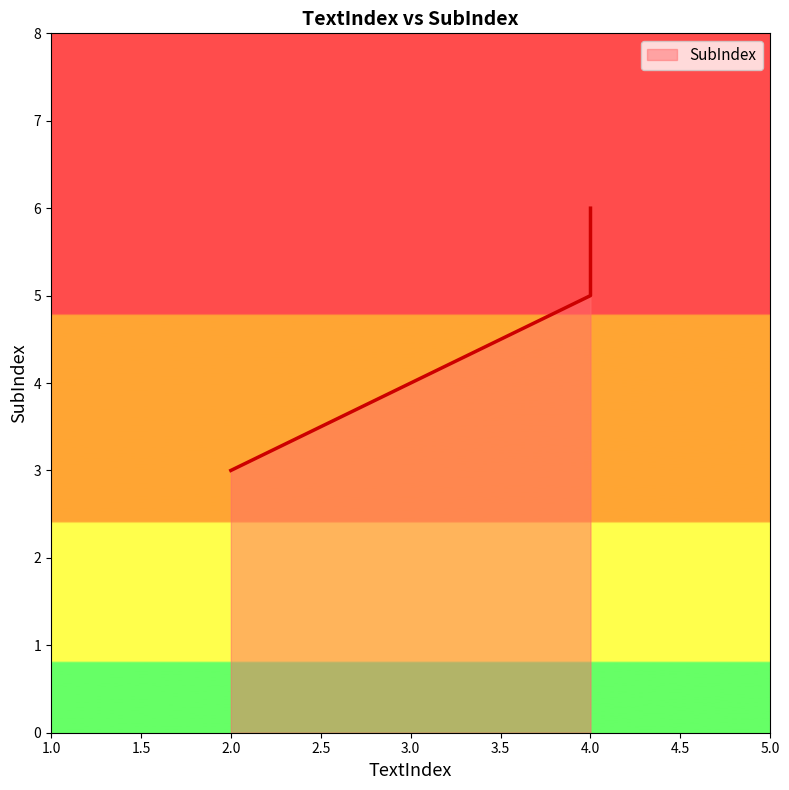

What is the sum of all values?

14